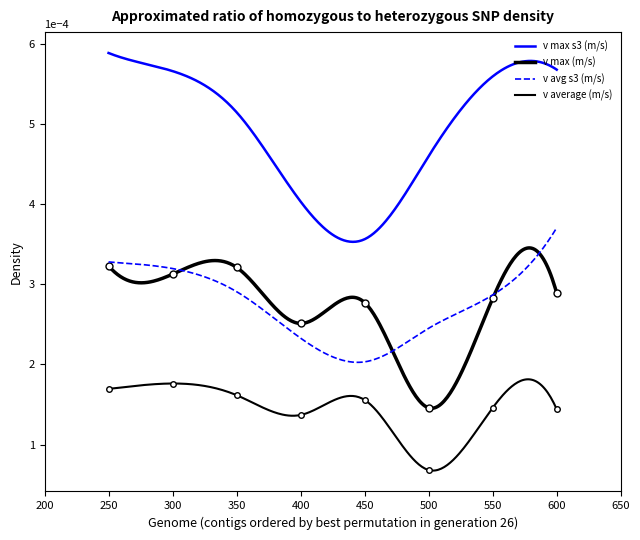

The value of v max (m/s) at 500 is 0.0. True or false?

False